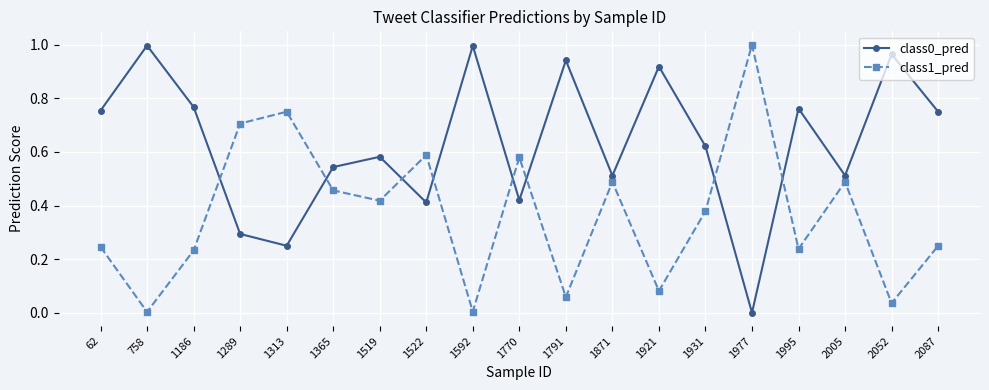

In class1_pred, how many points are lower than both neighbors (excluding endpoints)?

7